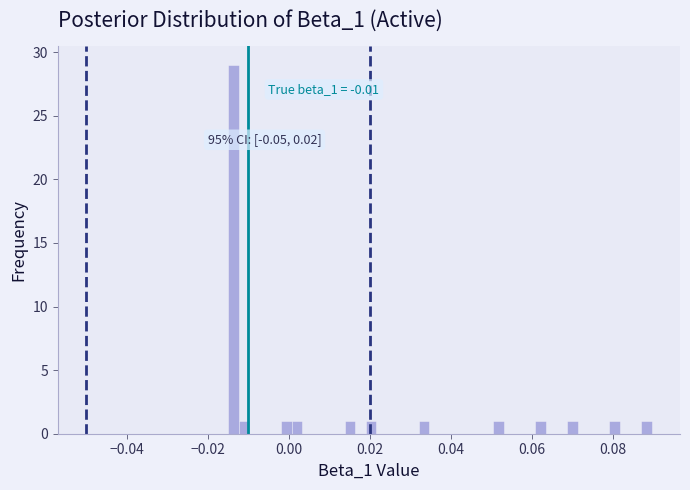

Around what value on the x-axis is the tallest bar? Give the approximate position of its centre, as read against the axis.

-0.014